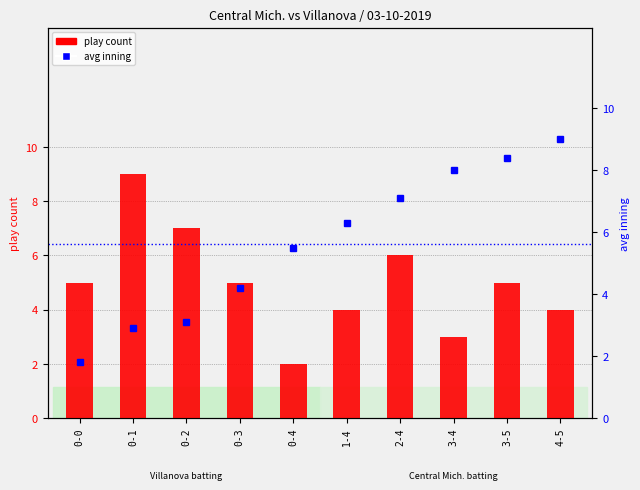

Between 1-4 and 0-2, which is larger?

0-2